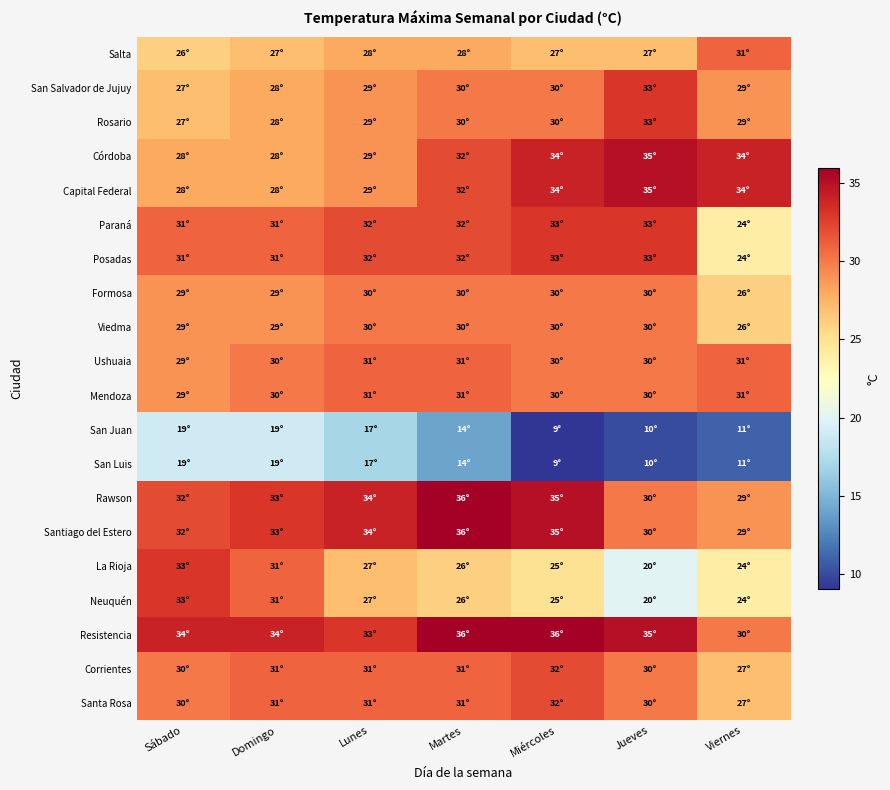

Reading left to right, what are all the values shown in this chart?

Salta: Sábado=26	Domingo=27	Lunes=28	Martes=28	Miércoles=27	Jueves=27	Viernes=31
San Salvador de Jujuy: Sábado=27	Domingo=28	Lunes=29	Martes=30	Miércoles=30	Jueves=33	Viernes=29
Rosario: Sábado=27	Domingo=28	Lunes=29	Martes=30	Miércoles=30	Jueves=33	Viernes=29
Córdoba: Sábado=28	Domingo=28	Lunes=29	Martes=32	Miércoles=34	Jueves=35	Viernes=34
Capital Federal: Sábado=28	Domingo=28	Lunes=29	Martes=32	Miércoles=34	Jueves=35	Viernes=34
Paraná: Sábado=31	Domingo=31	Lunes=32	Martes=32	Miércoles=33	Jueves=33	Viernes=24
Posadas: Sábado=31	Domingo=31	Lunes=32	Martes=32	Miércoles=33	Jueves=33	Viernes=24
Formosa: Sábado=29	Domingo=29	Lunes=30	Martes=30	Miércoles=30	Jueves=30	Viernes=26
Viedma: Sábado=29	Domingo=29	Lunes=30	Martes=30	Miércoles=30	Jueves=30	Viernes=26
Ushuaia: Sábado=29	Domingo=30	Lunes=31	Martes=31	Miércoles=30	Jueves=30	Viernes=31
Mendoza: Sábado=29	Domingo=30	Lunes=31	Martes=31	Miércoles=30	Jueves=30	Viernes=31
San Juan: Sábado=19	Domingo=19	Lunes=17	Martes=14	Miércoles=9	Jueves=10	Viernes=11
San Luis: Sábado=19	Domingo=19	Lunes=17	Martes=14	Miércoles=9	Jueves=10	Viernes=11
Rawson: Sábado=32	Domingo=33	Lunes=34	Martes=36	Miércoles=35	Jueves=30	Viernes=29
Santiago del Estero: Sábado=32	Domingo=33	Lunes=34	Martes=36	Miércoles=35	Jueves=30	Viernes=29
La Rioja: Sábado=33	Domingo=31	Lunes=27	Martes=26	Miércoles=25	Jueves=20	Viernes=24
Neuquén: Sábado=33	Domingo=31	Lunes=27	Martes=26	Miércoles=25	Jueves=20	Viernes=24
Resistencia: Sábado=34	Domingo=34	Lunes=33	Martes=36	Miércoles=36	Jueves=35	Viernes=30
Corrientes: Sábado=30	Domingo=31	Lunes=31	Martes=31	Miércoles=32	Jueves=30	Viernes=27
Santa Rosa: Sábado=30	Domingo=31	Lunes=31	Martes=31	Miércoles=32	Jueves=30	Viernes=27